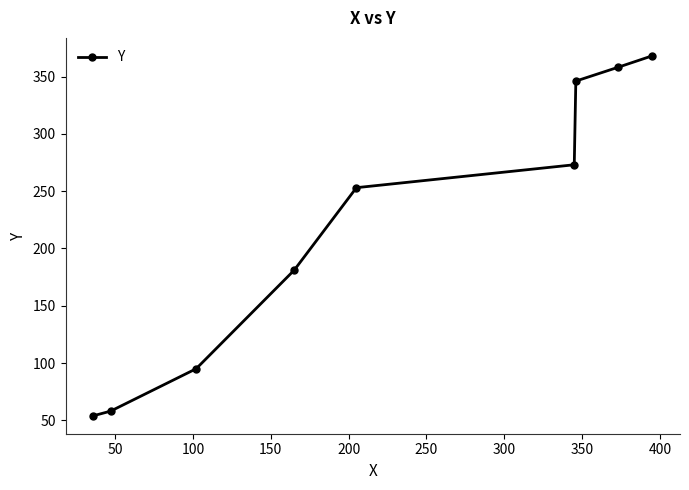

How many series are shown in this chart?

1